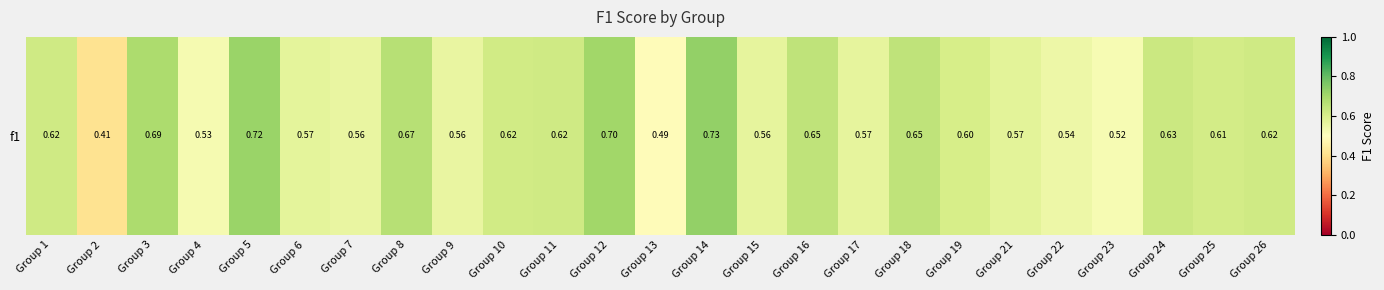

Reading right to left, transcribe all the data shown in this chart.

Group 26=0.6	Group 25=0.6	Group 24=0.6	Group 23=0.5	Group 22=0.5	Group 21=0.6	Group 19=0.6	Group 18=0.6	Group 17=0.6	Group 16=0.7	Group 15=0.6	Group 14=0.7	Group 13=0.5	Group 12=0.7	Group 11=0.6	Group 10=0.6	Group 9=0.6	Group 8=0.7	Group 7=0.6	Group 6=0.6	Group 5=0.7	Group 4=0.5	Group 3=0.7	Group 2=0.4	Group 1=0.6